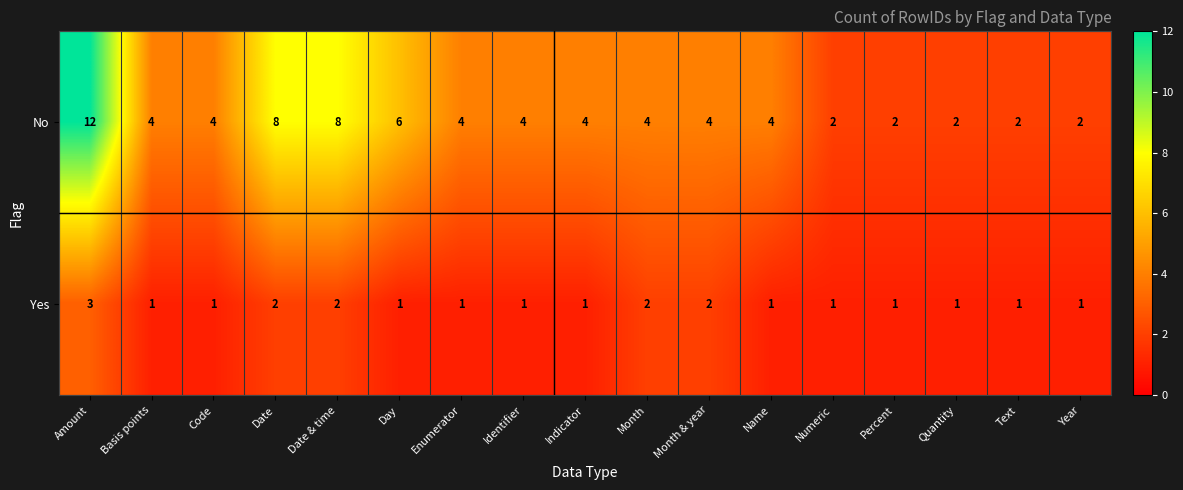

Is it true that Yes equals 1 at Year?

True